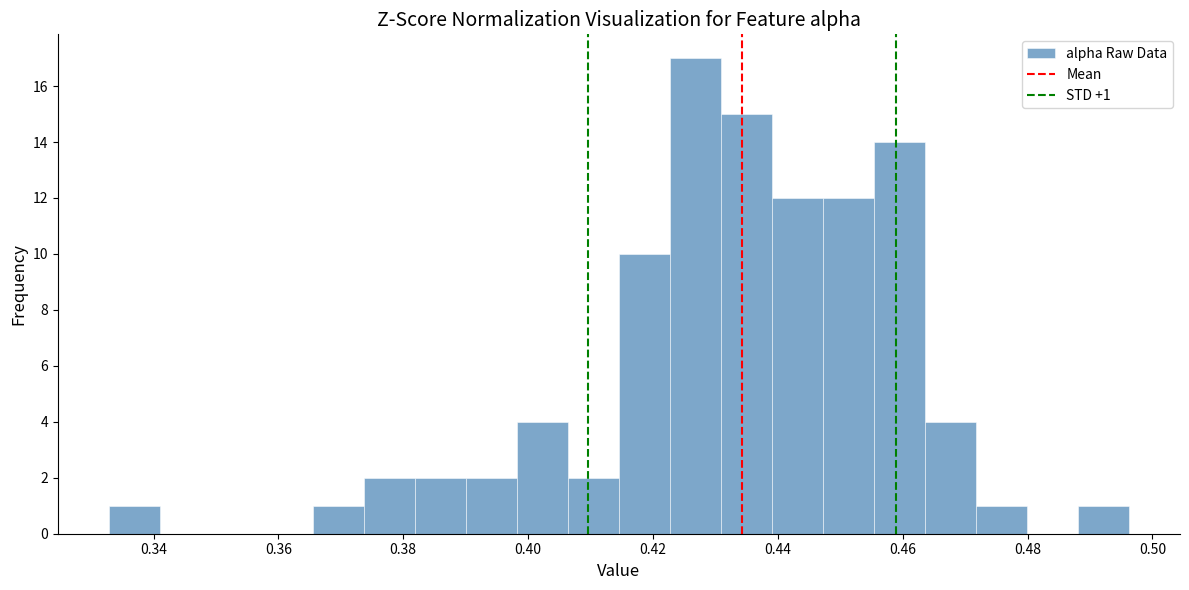

Which range on the x-axis has the tallest bar?

0.422 to 0.430